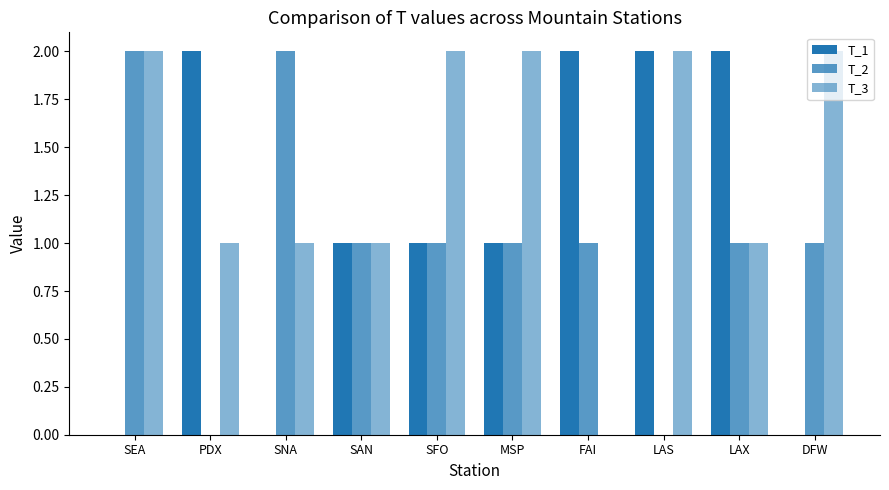

What is the difference between the maximum and minimum values in the T_2 series?

2